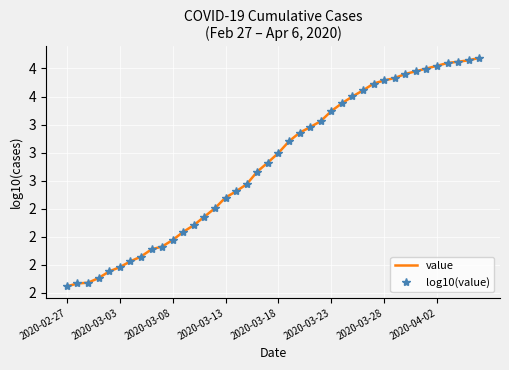

What is the minimum value shown in the chart?

1.8